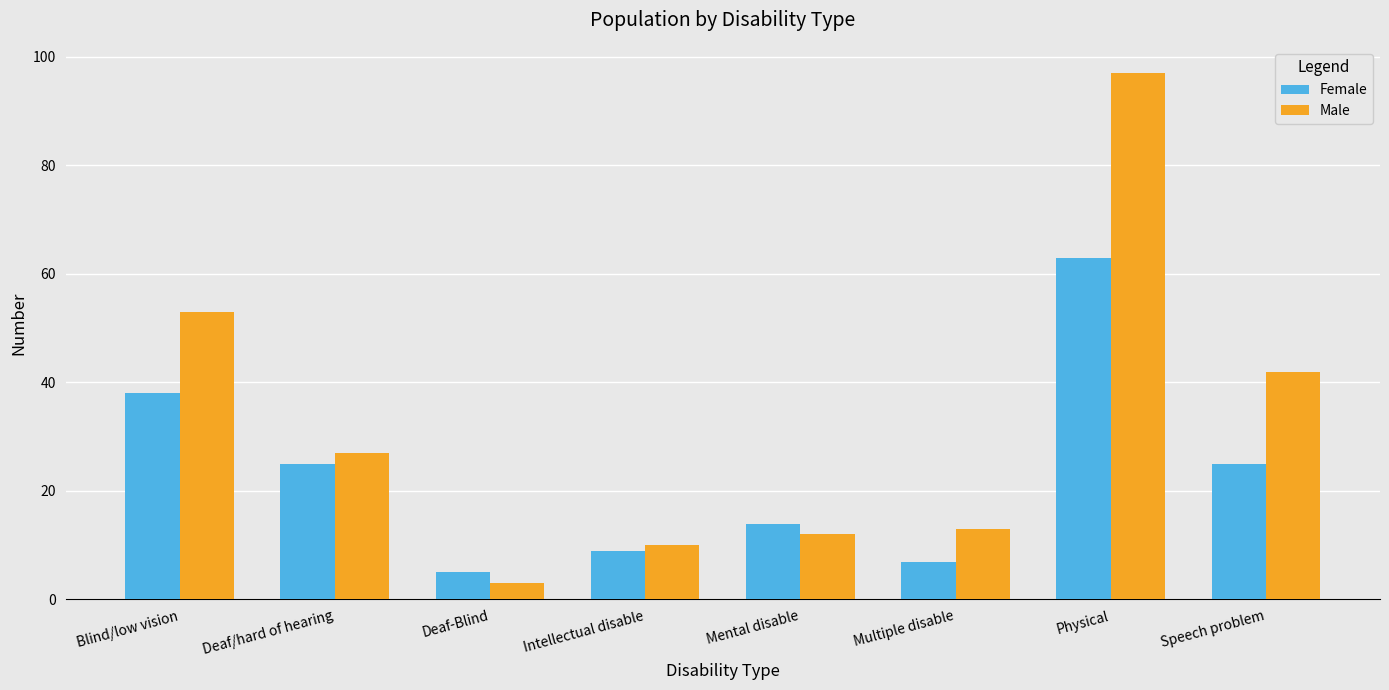

What is the sum of all Male values?

257